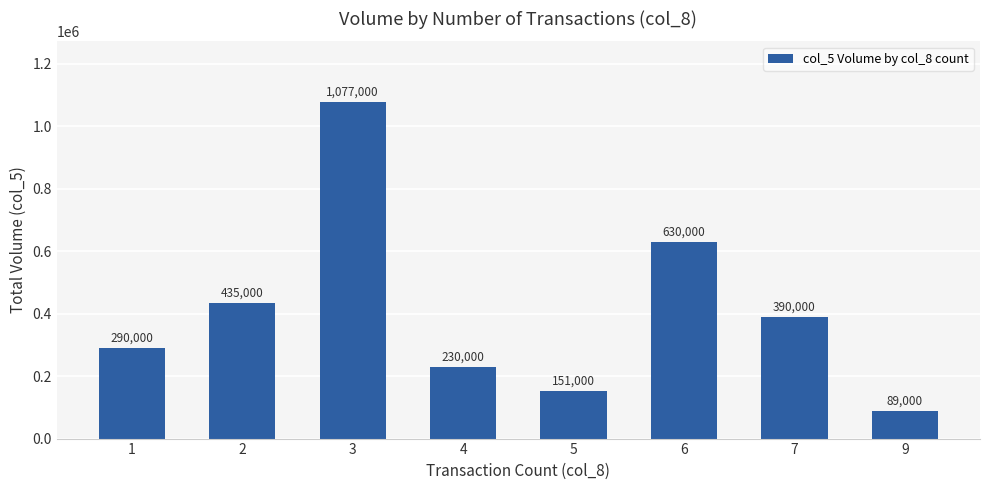

How many series are shown in this chart?

1